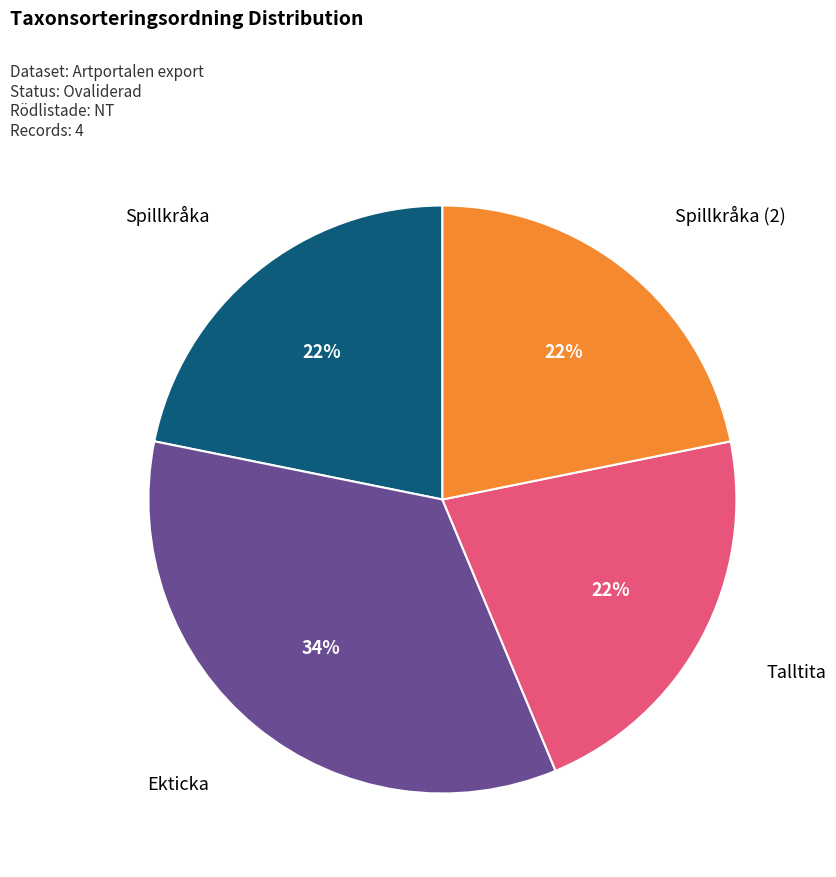

Is there any slice that represents more than half of the pie?

No